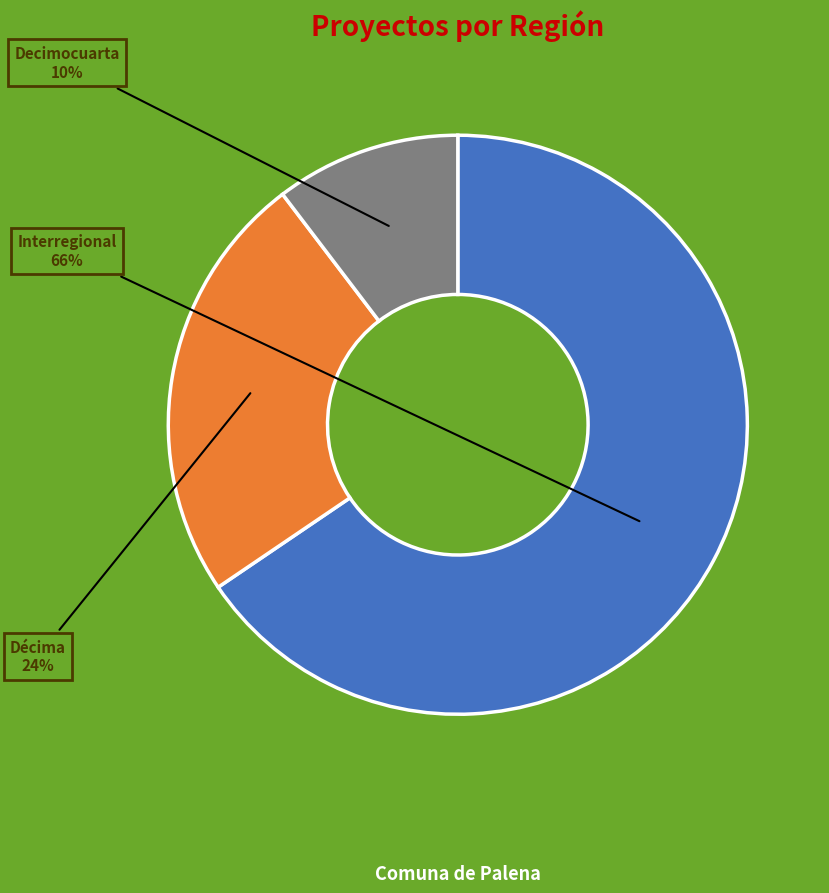

To the nearest percent, what is the average slice percentage?

33%